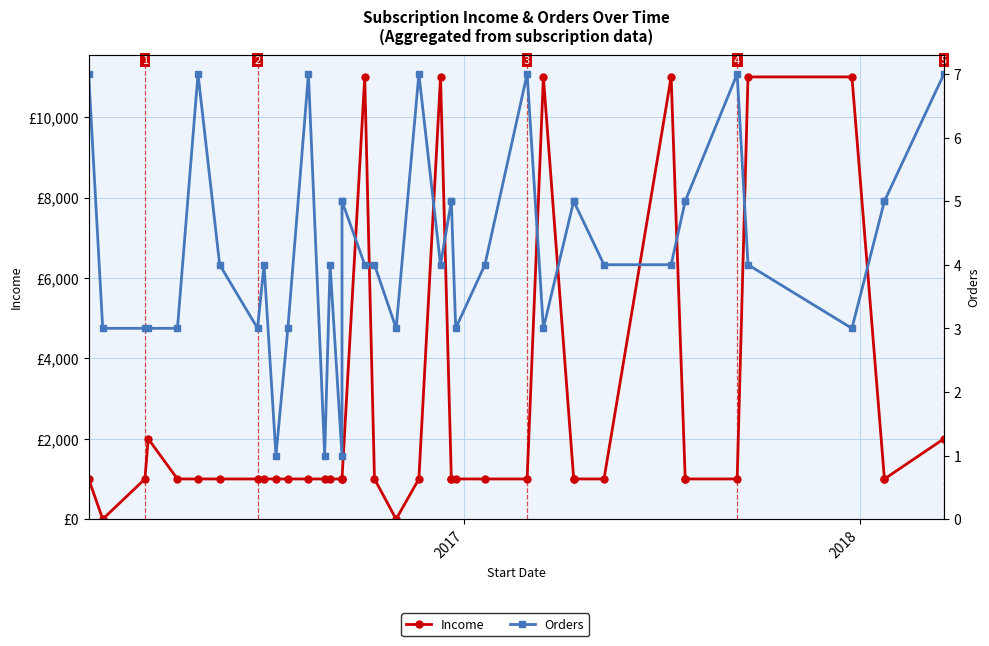

How many lines are shown in the chart?

2